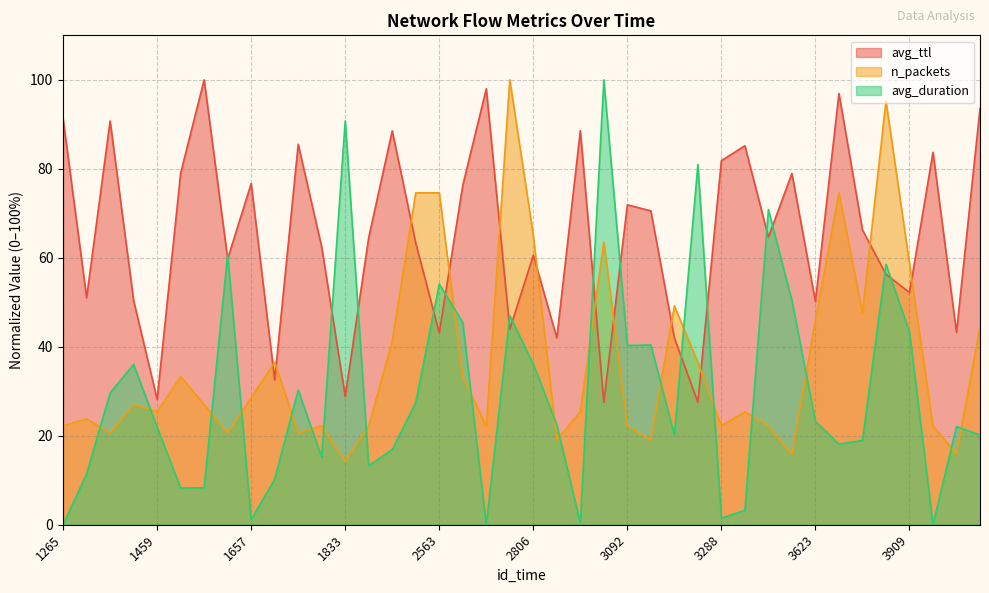

Between 2806 and 3813, which series saw the biggest shift?

n_packets